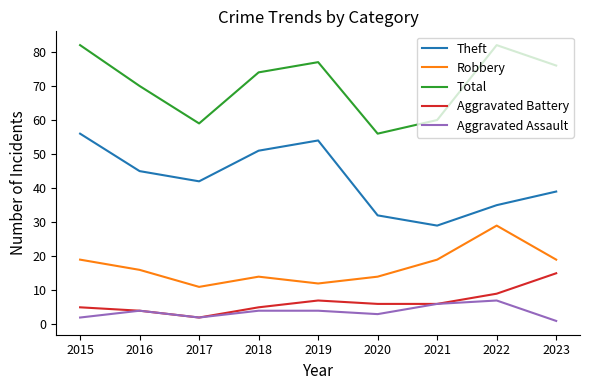

What is the difference between the highest and lowest values at 2023?

75